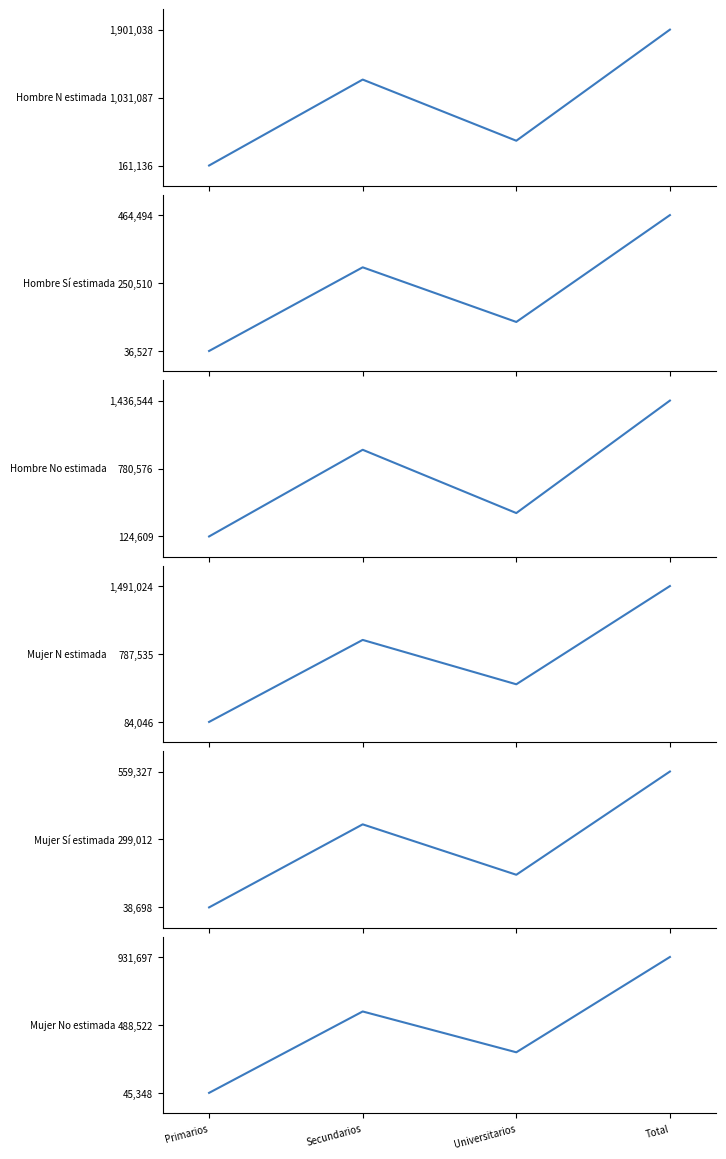

At which category is the sum across all series the highest?

Total